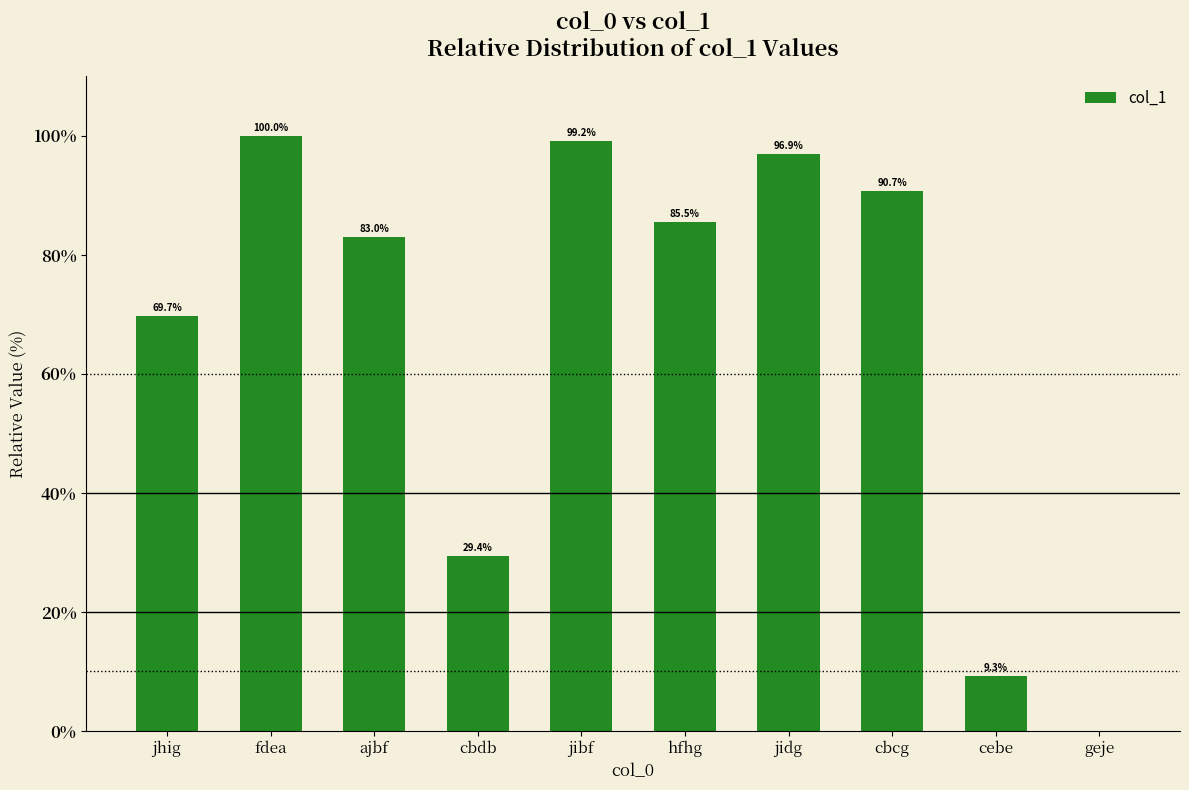

Which label corresponds to the largest value in the chart?

fdea